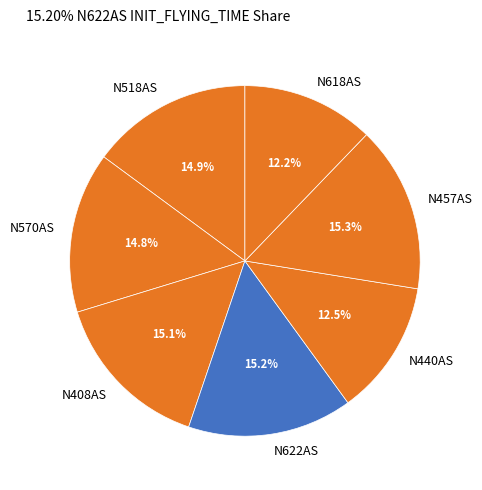

Is N622AS the majority of the pie?

No